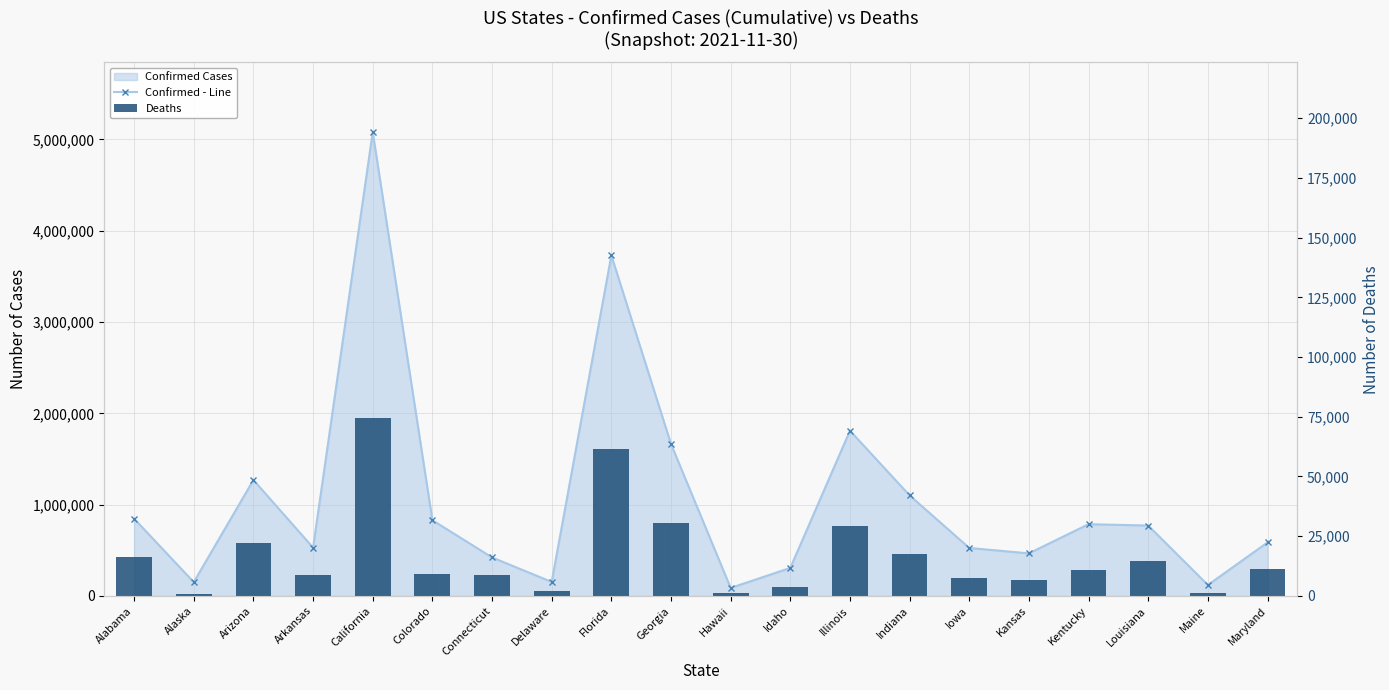

What value does the Confirmed - Line series have at Colorado?

829437